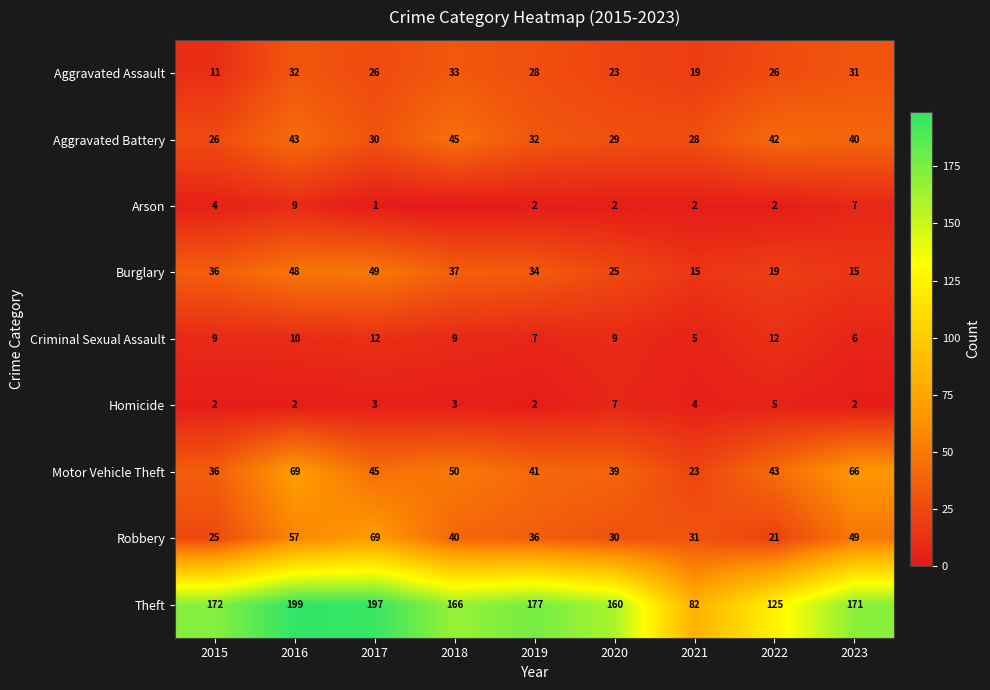

Is the value of Aggravated Battery at 2018 greater than the value of Robbery at 2015?

Yes